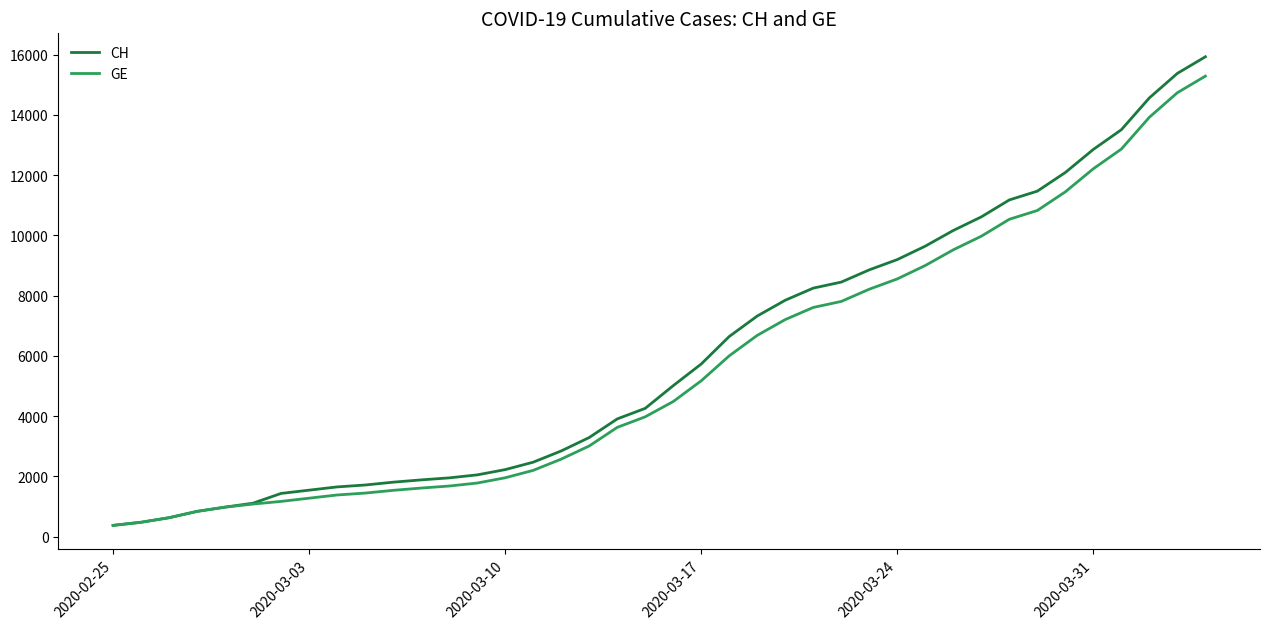

What is the highest value of the GE series?

15284